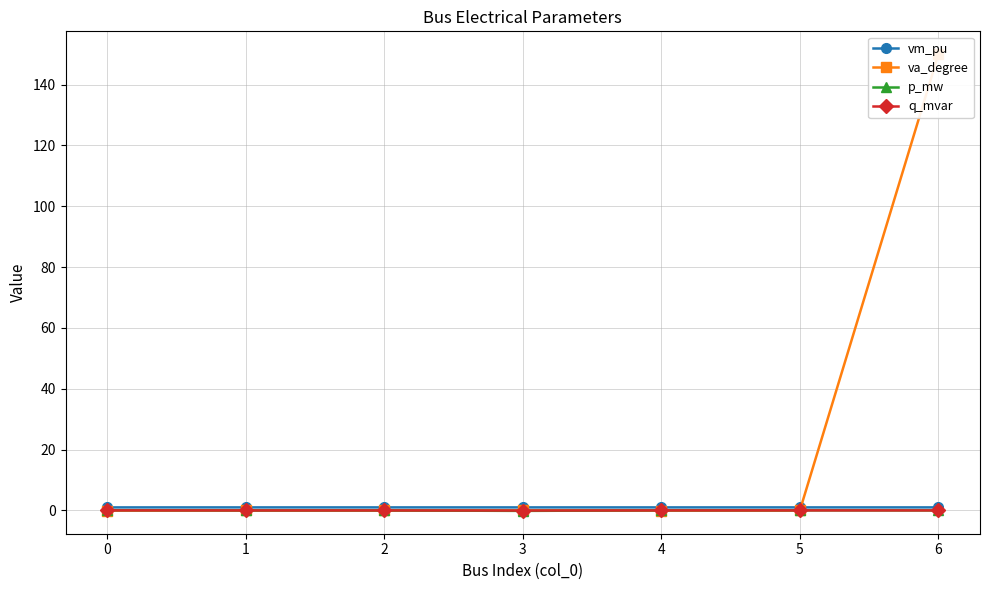

Is the value of vm_pu at 3 greater than the value of q_mvar at 0?

Yes